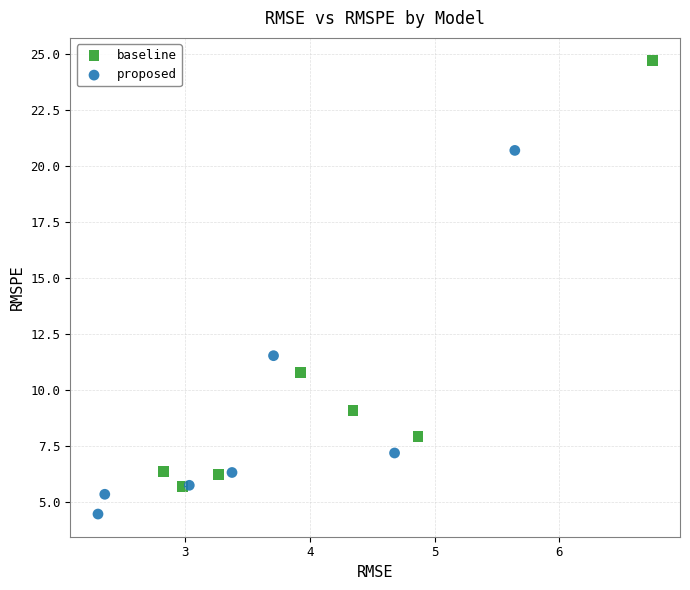

Which series has the largest Y range (max minus min)?

baseline